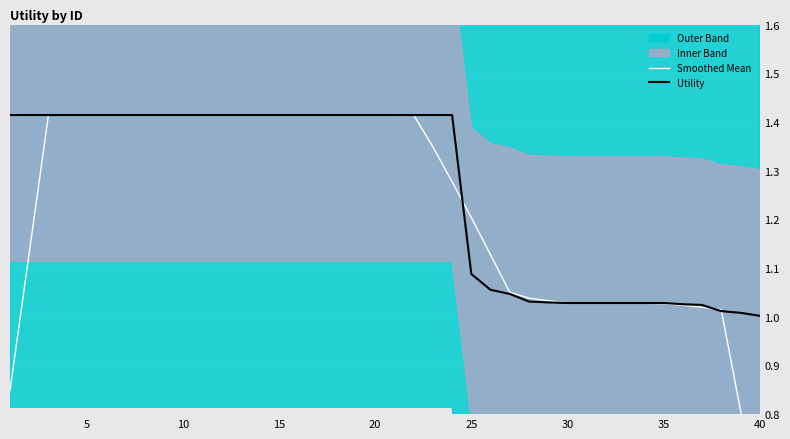

The value of Utility at 10 is 0.6. True or false?

False